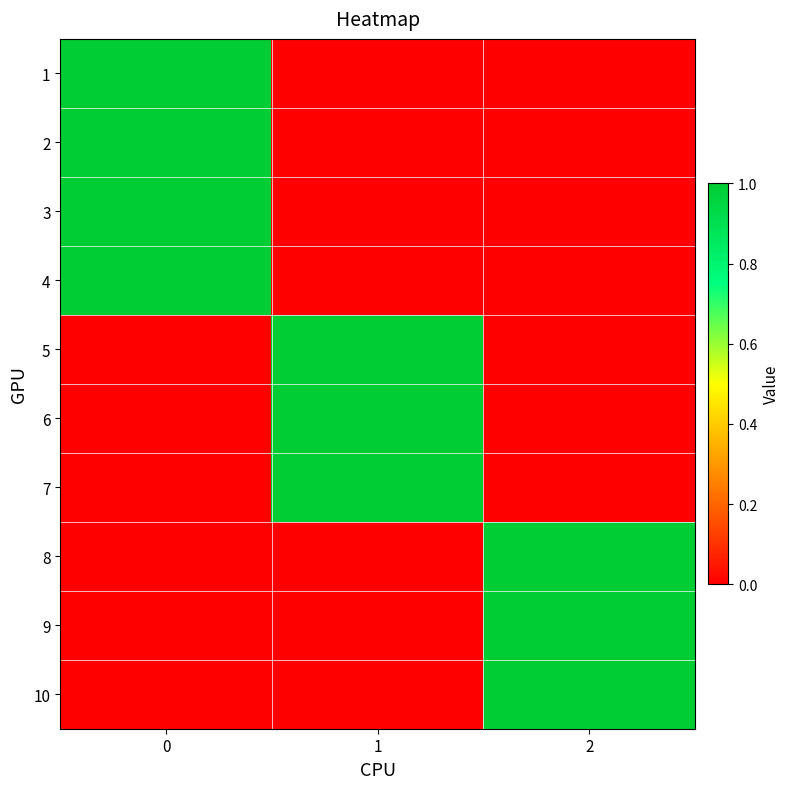

At how many categories does at least one series exceed 0?

3